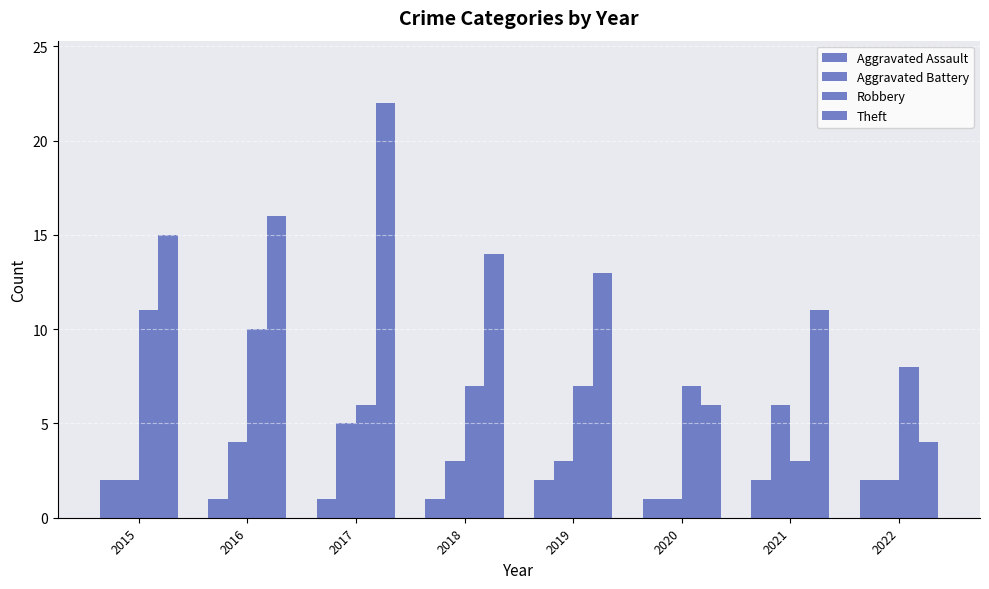

How many bars are there in total?

32